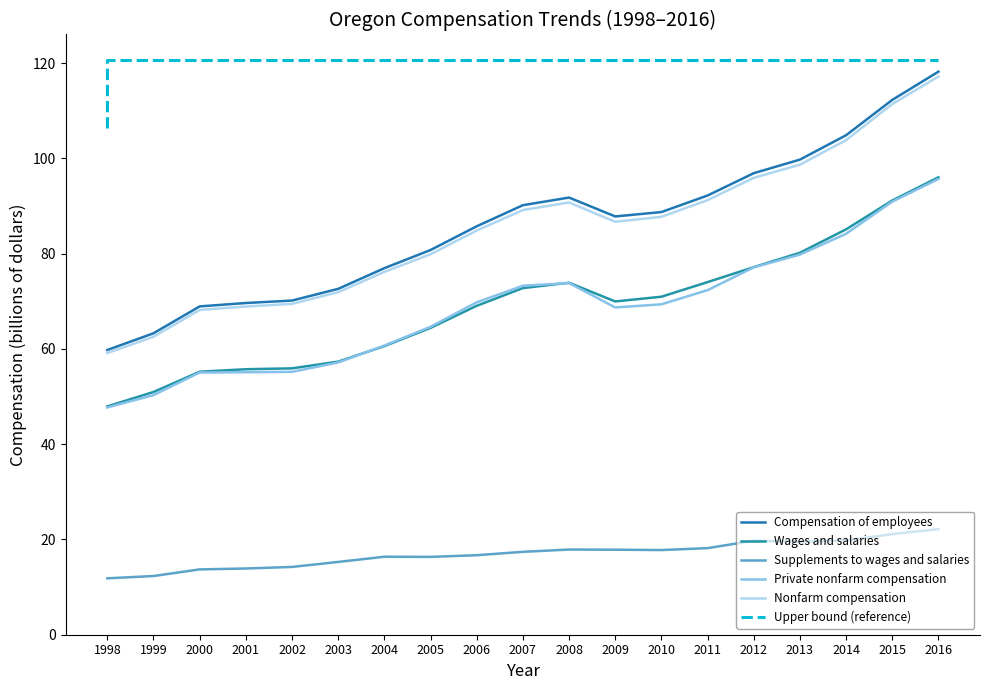

What is the highest value of the Private nonfarm compensation series?

95.7